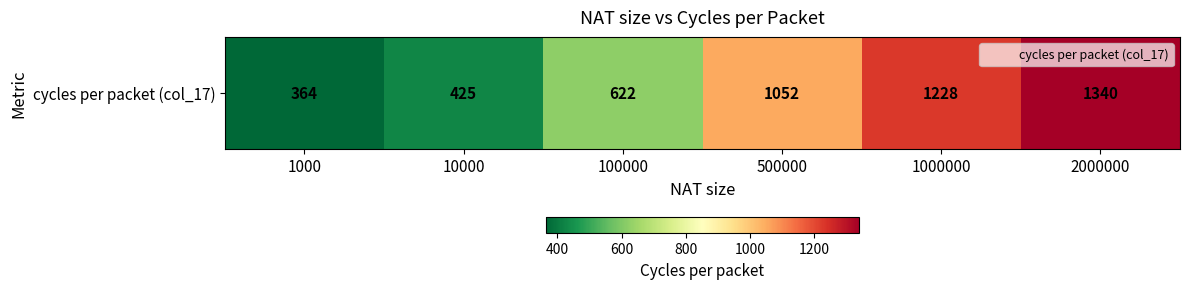

Rank the categories by value from lowest to highest.

1000, 10000, 100000, 500000, 1000000, 2000000